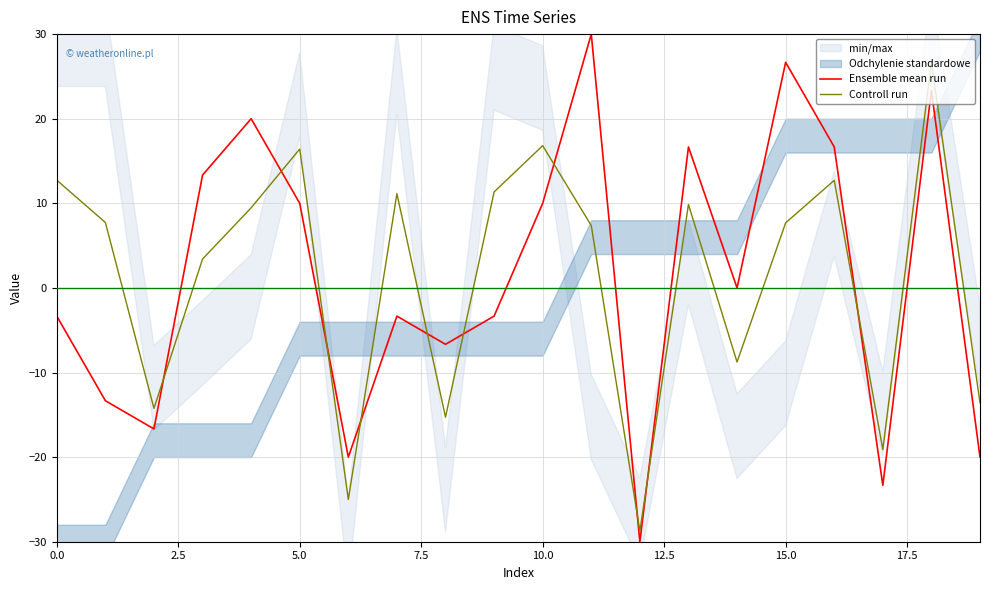

Which category has the highest value in the Controll run series?

18